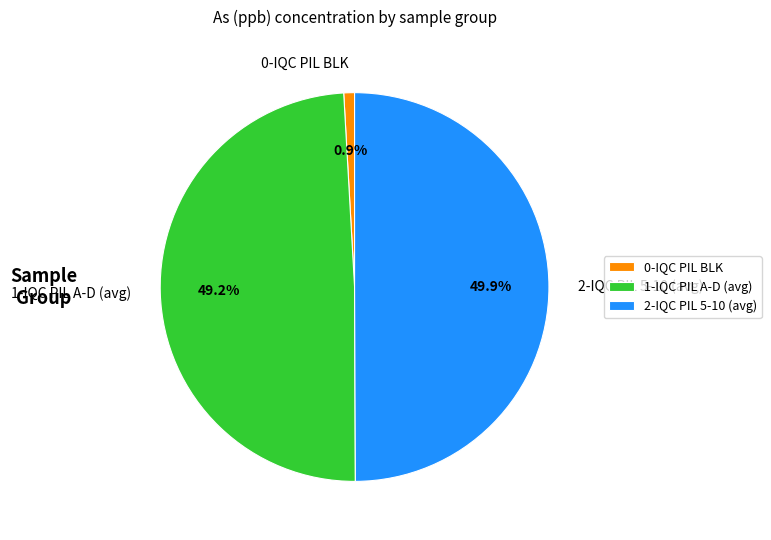

Does 0-IQC PIL BLK represent more than half of the total?

No